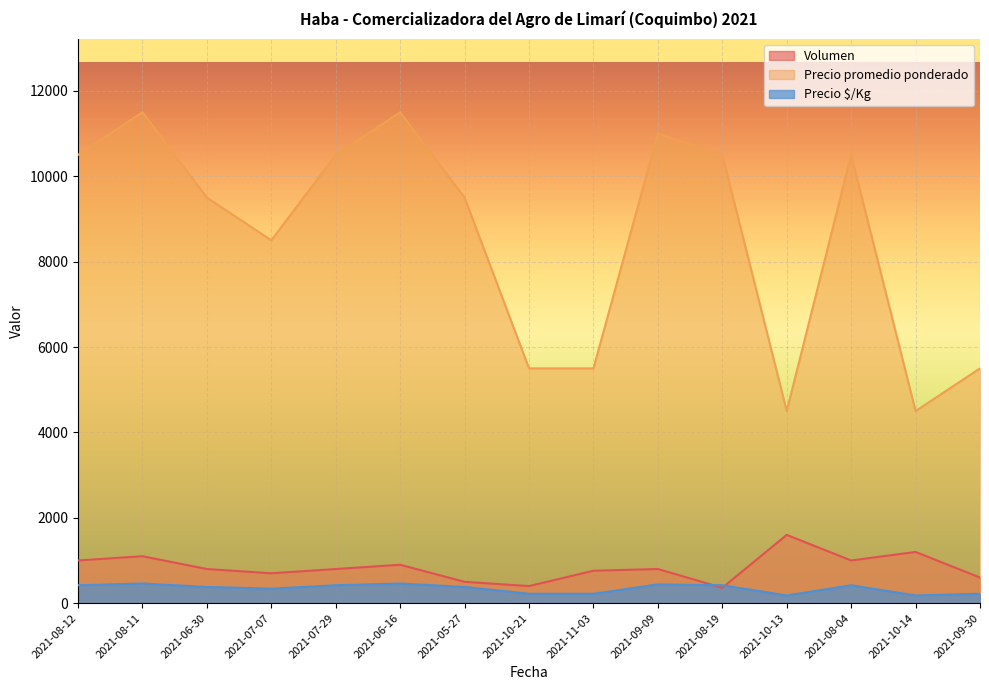

What is the total value across all series at 2021-07-29?

11720